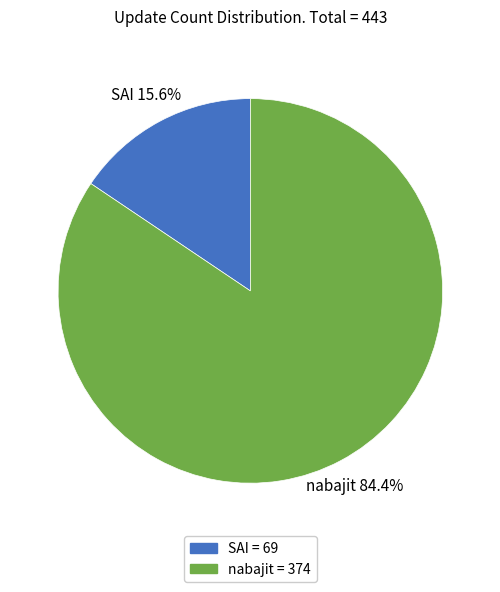

Combined, do SAI and nabajit account for over 50%?

Yes